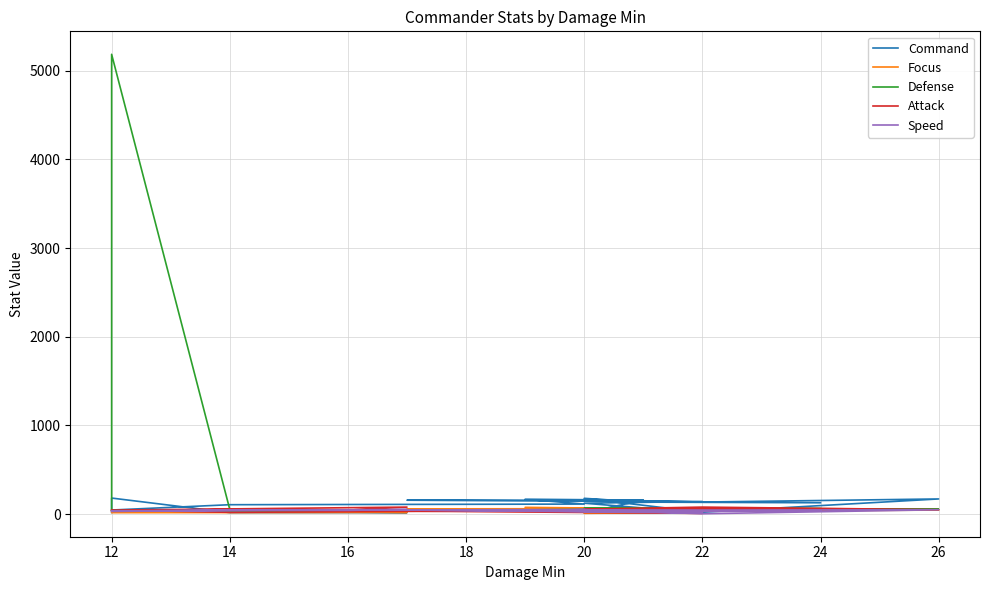

What is the average value of the Attack series?

47